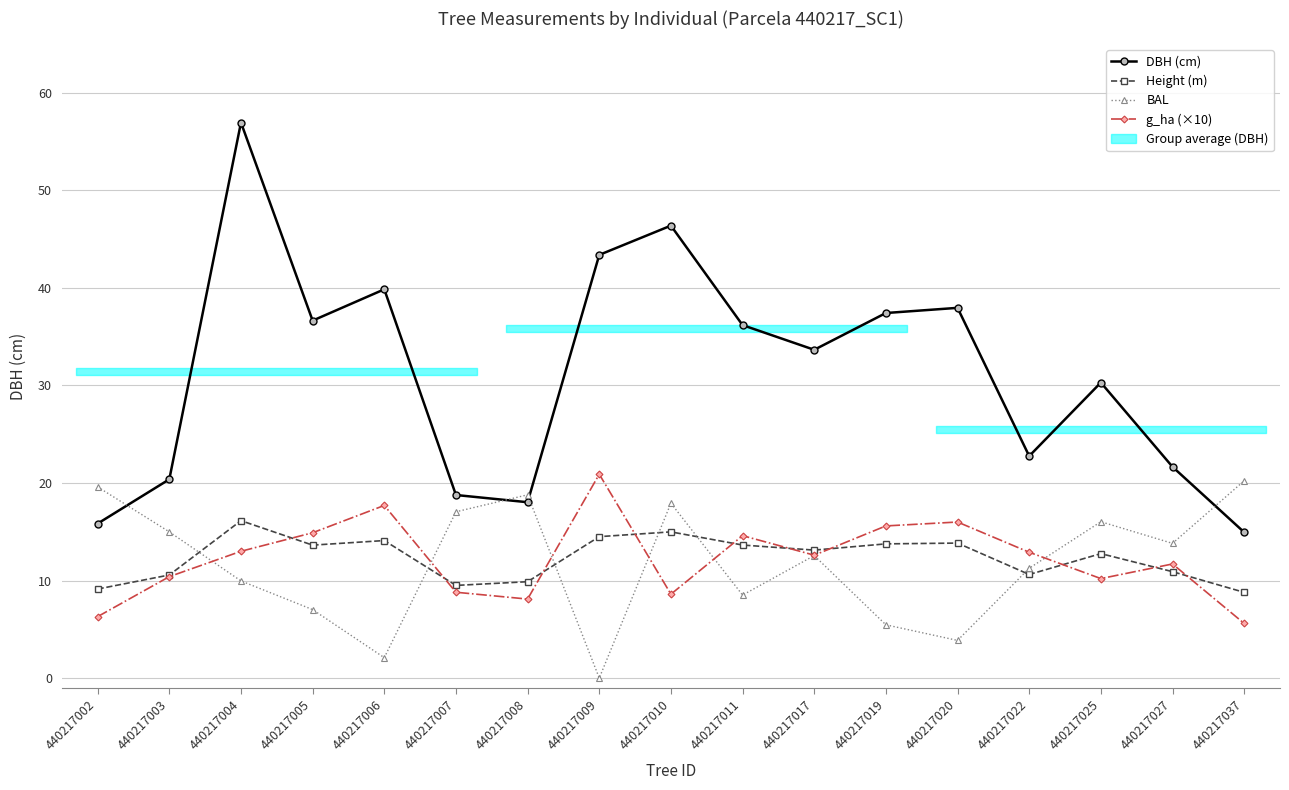

What is the sum of all DBH (cm) values?

531.2